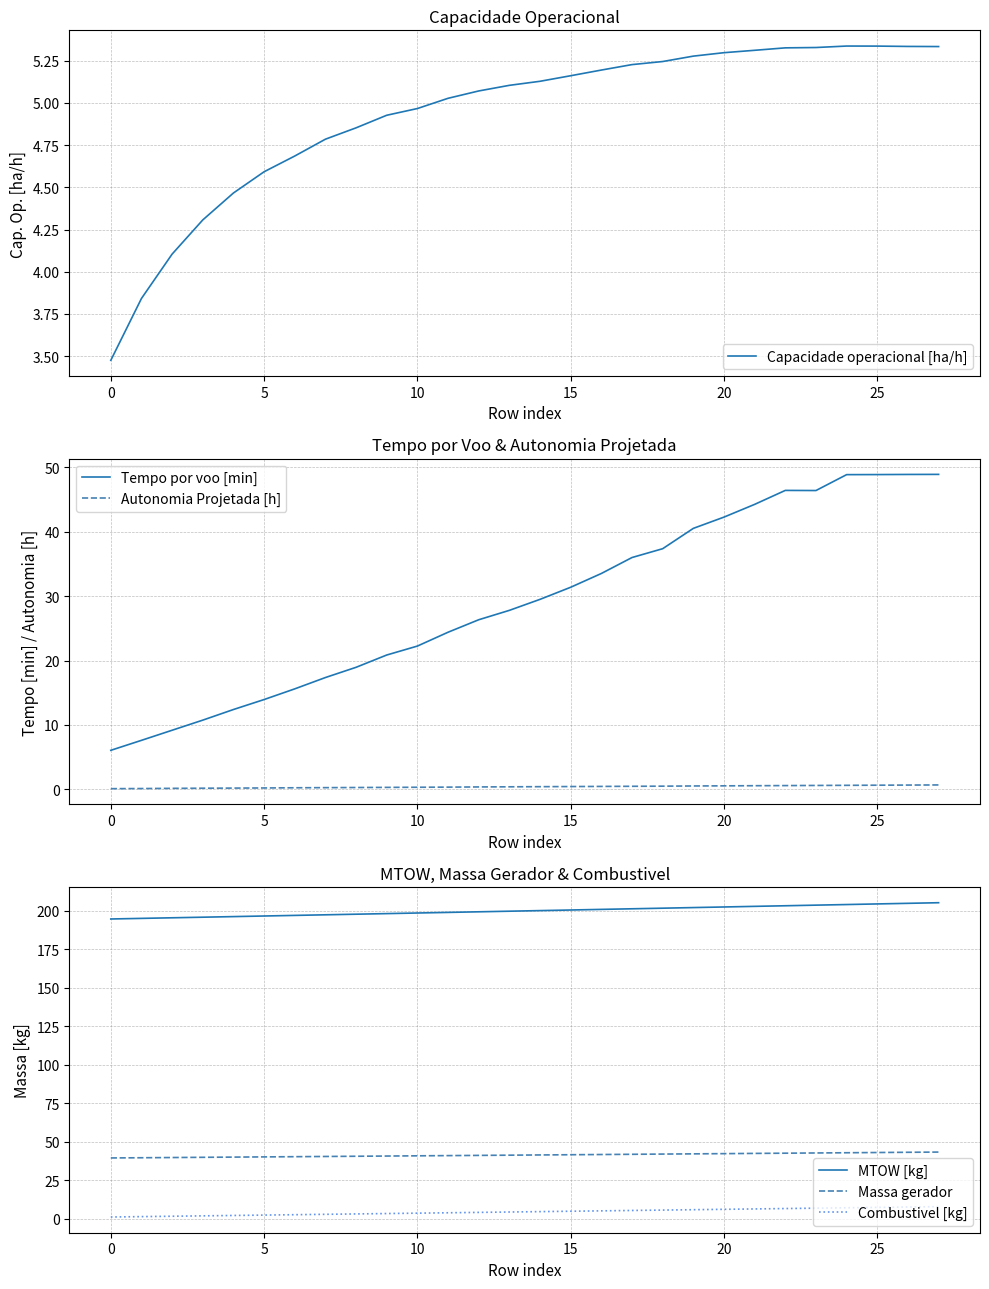

What is the minimum value for Capacidade operacional [ha/h]?

3.5